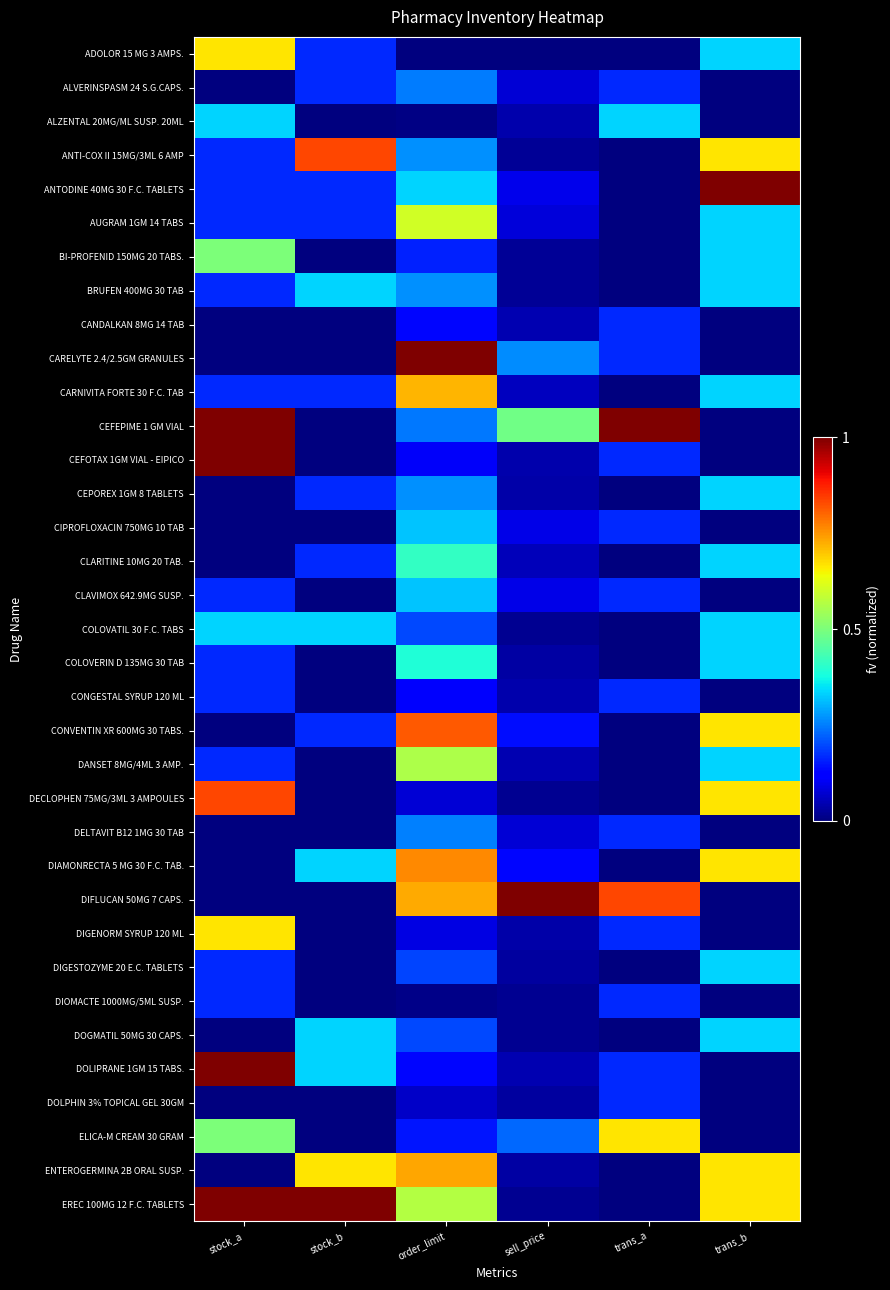

Rank the series by their maximum value, from lowest to highest.

CANDALKAN 8MG 14 TAB, CONGESTAL SYRUP 120 ML, DIOMACTE 1000MG/5ML SUSP., DOLPHIN 3% TOPICAL GEL 30GM, ALVERINSPASM 24 S.G.CAPS., DELTAVIT B12 1MG 30 TAB, CIPROFLOXACIN 750MG 10 TAB, CLAVIMOX 642.9MG SUSP., ALZENTAL 20MG/ML SUSP. 20ML, BRUFEN 400MG 30 TAB, CEPOREX 1GM 8 TABLETS, COLOVATIL 30 F.C. TABS, DIGESTOZYME 20 E.C. TABLETS, DOGMATIL 50MG 30 CAPS., COLOVERIN D 135MG 30 TAB, CLARITINE 10MG 20 TAB., BI-PROFENID 150MG 20 TABS., DANSET 8MG/4ML 3 AMP., AUGRAM 1GM 14 TABS, ADOLOR 15 MG 3 AMPS., DIGENORM SYRUP 120 ML, ELICA-M CREAM 30 GRAM, CARNIVITA FORTE 30 F.C. TAB, ENTEROGERMINA 2B ORAL SUSP., DIAMONRECTA 5 MG 30 F.C. TAB., CONVENTIN XR 600MG 30 TABS., ANTI-COX II 15MG/3ML 6 AMP, DECLOPHEN 75MG/3ML 3 AMPOULES, ANTODINE 40MG 30 F.C. TABLETS, CARELYTE 2.4/2.5GM GRANULES, CEFEPIME 1 GM VIAL, CEFOTAX 1GM VIAL - EIPICO, DIFLUCAN 50MG 7 CAPS., DOLIPRANE 1GM 15 TABS., EREC 100MG 12 F.C. TABLETS